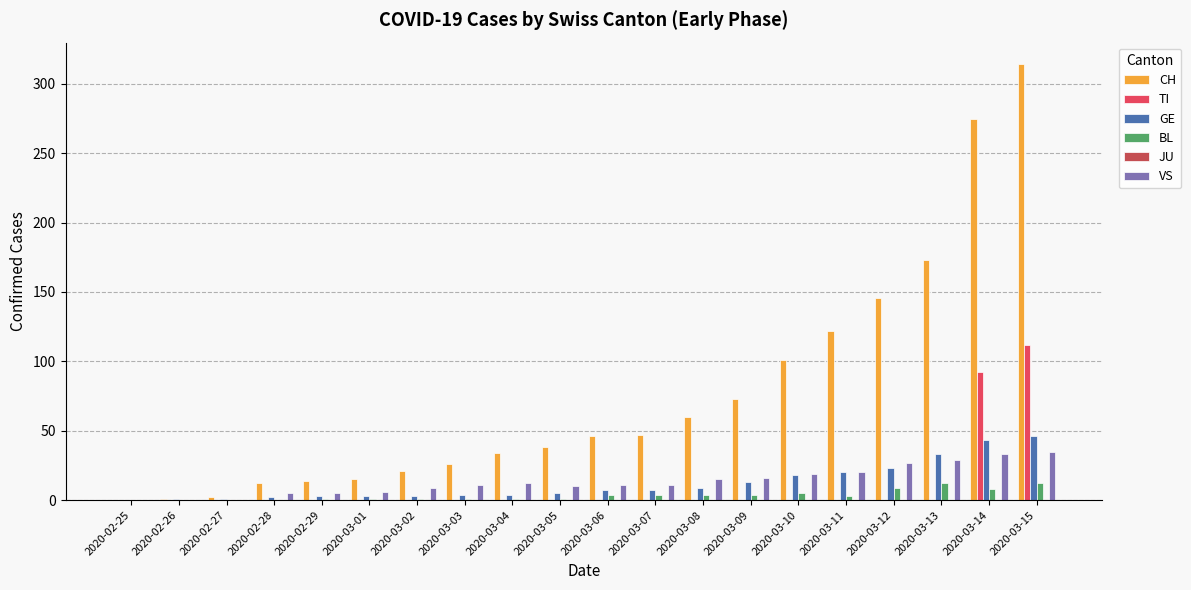

Which series has the largest total across all categories?

CH